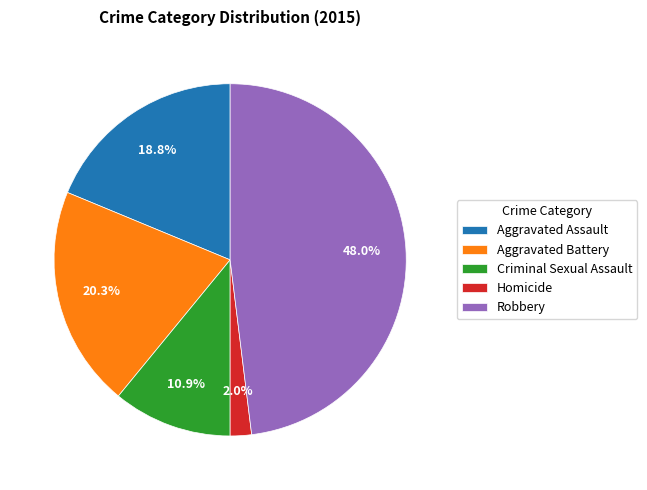

What percentage is the Aggravated Assault slice, to the nearest percent?

19%